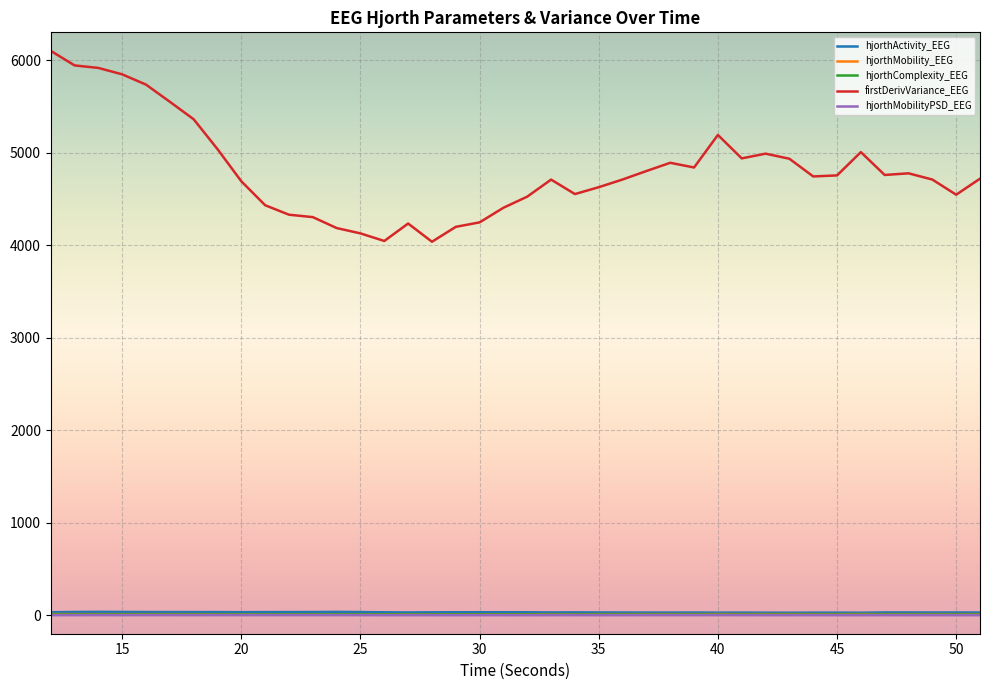

Which series has the largest range (max minus min)?

firstDerivVariance_EEG